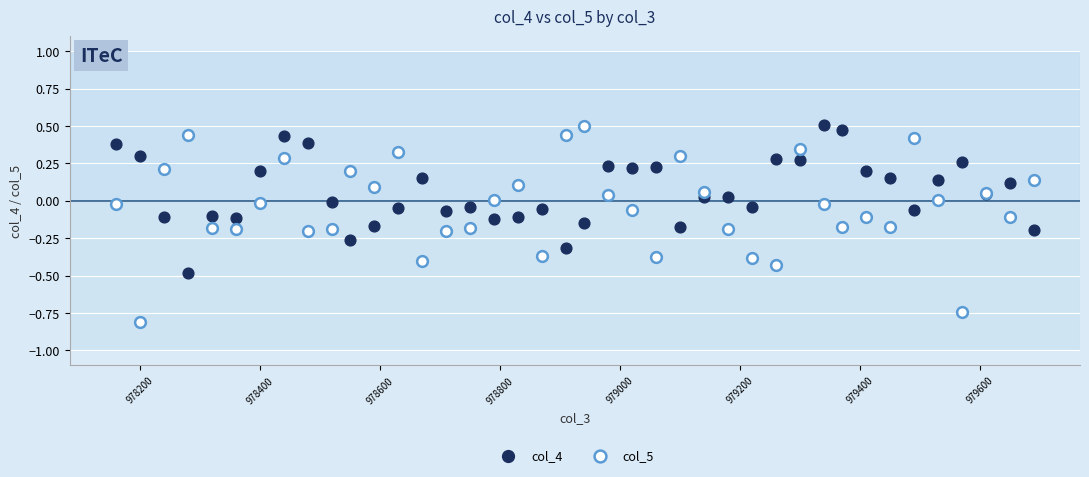

What are all the series names shown in the legend?

col_4, col_5